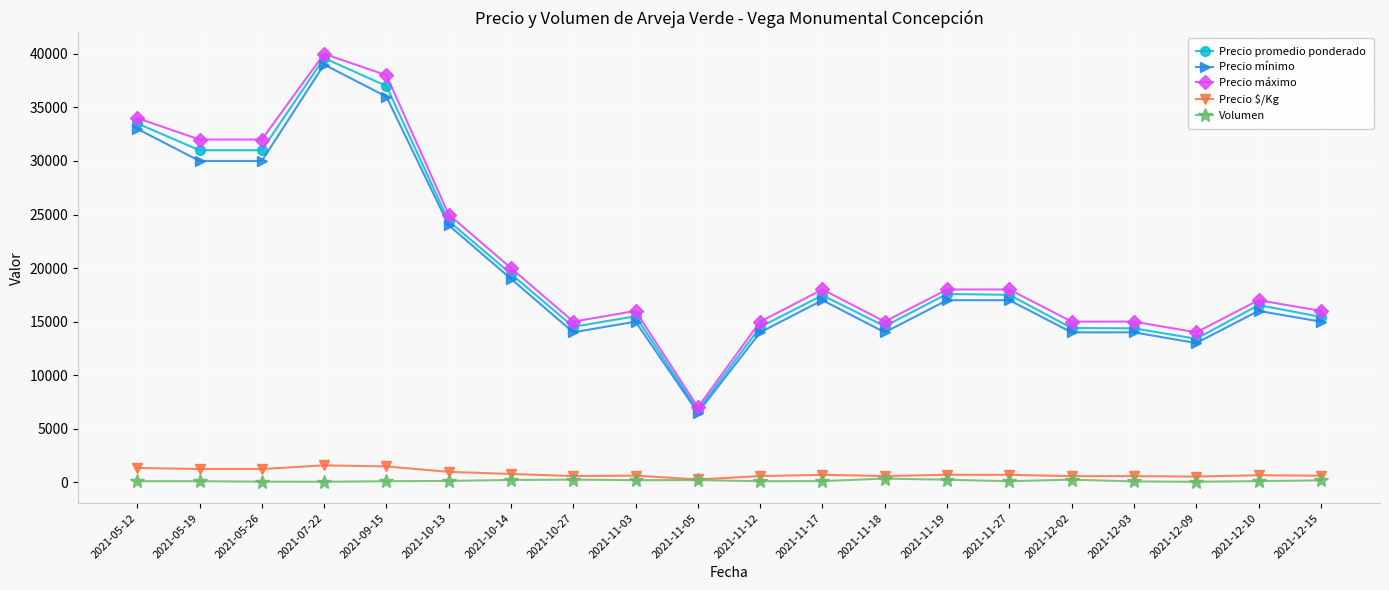

What are all the series names shown in the legend?

Precio promedio ponderado, Precio mínimo, Precio máximo, Precio $/Kg, Volumen